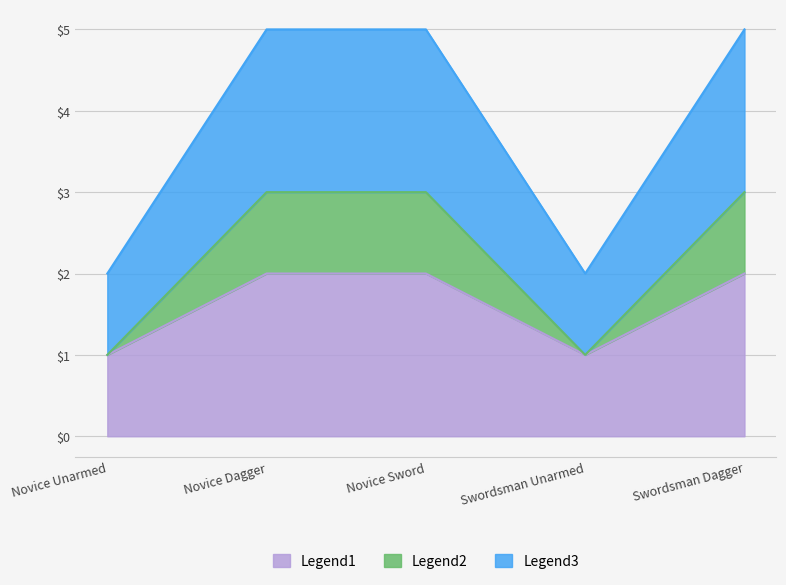

True or false: Legend1 and Legend2 intersect in this chart.

False